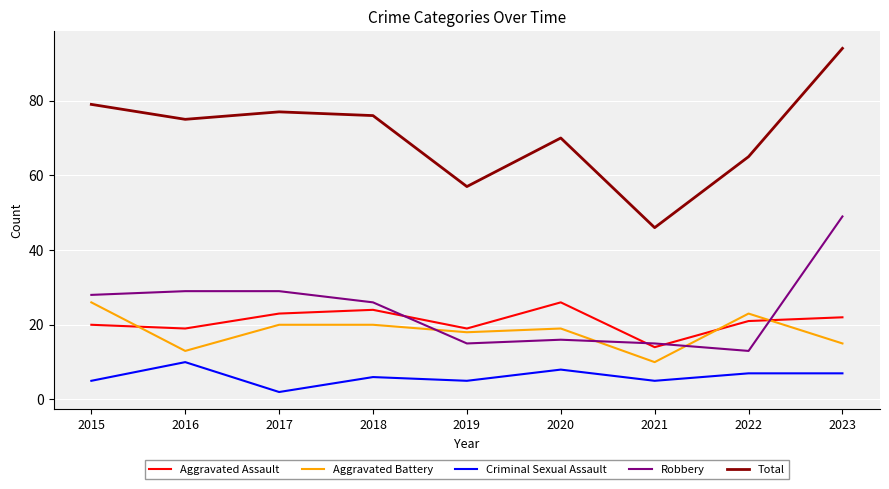

At which label does Robbery first exceed 26?

2015